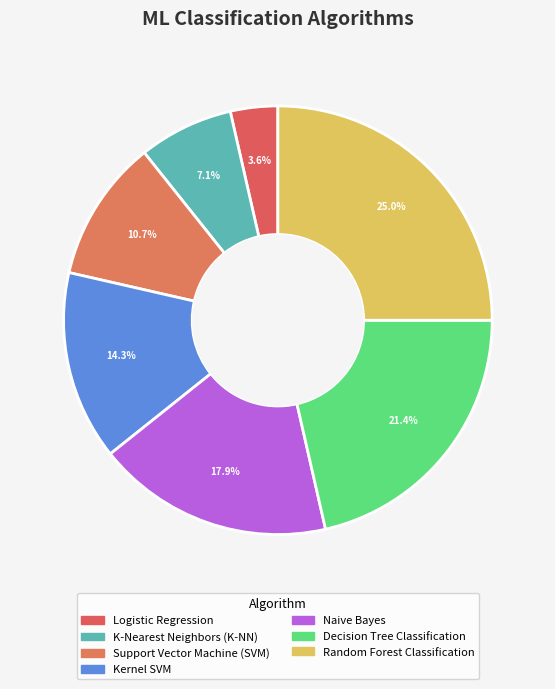

How many segments does this pie chart have?

7